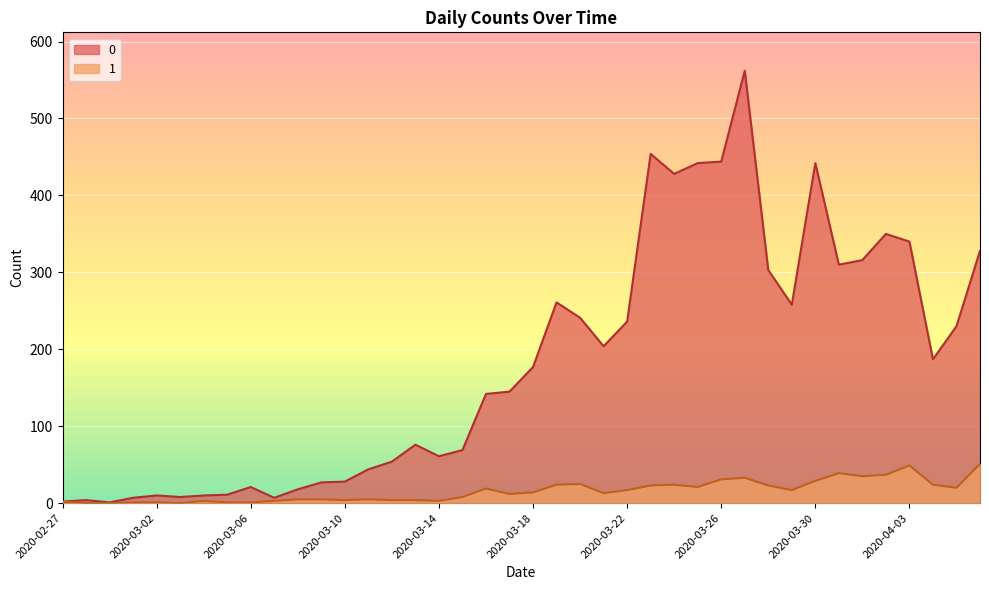

Reading right to left, transcribe all the data shown in this chart.

0: 2020-04-06=328	2020-04-05=230	2020-04-04=187	2020-04-03=340	2020-04-02=350	2020-04-01=316	2020-03-31=310	2020-03-30=442	2020-03-29=258	2020-03-28=303	2020-03-27=562	2020-03-26=444	2020-03-25=442	2020-03-24=428	2020-03-23=454	2020-03-22=236	2020-03-21=204	2020-03-20=241	2020-03-19=261	2020-03-18=177	2020-03-17=145	2020-03-16=142	2020-03-15=69	2020-03-14=61	2020-03-13=76	2020-03-12=54	2020-03-11=44	2020-03-10=28	2020-03-09=27	2020-03-08=18	2020-03-07=7	2020-03-06=21	2020-03-05=11	2020-03-04=10	2020-03-03=8	2020-03-02=10	2020-03-01=7	2020-02-29=1	2020-02-28=4	2020-02-27=2
1: 2020-04-06=51	2020-04-05=20	2020-04-04=24	2020-04-03=49	2020-04-02=37	2020-04-01=35	2020-03-31=39	2020-03-30=29	2020-03-29=17	2020-03-28=23	2020-03-27=33	2020-03-26=31	2020-03-25=21	2020-03-24=24	2020-03-23=23	2020-03-22=17	2020-03-21=13	2020-03-20=25	2020-03-19=24	2020-03-18=14	2020-03-17=12	2020-03-16=19	2020-03-15=8	2020-03-14=3	2020-03-13=4	2020-03-12=4	2020-03-11=5	2020-03-10=4	2020-03-09=5	2020-03-08=5	2020-03-07=3	2020-03-06=1	2020-03-05=1	2020-03-04=3	2020-03-03=0	2020-03-02=1	2020-03-01=1	2020-02-29=0	2020-02-28=0	2020-02-27=2